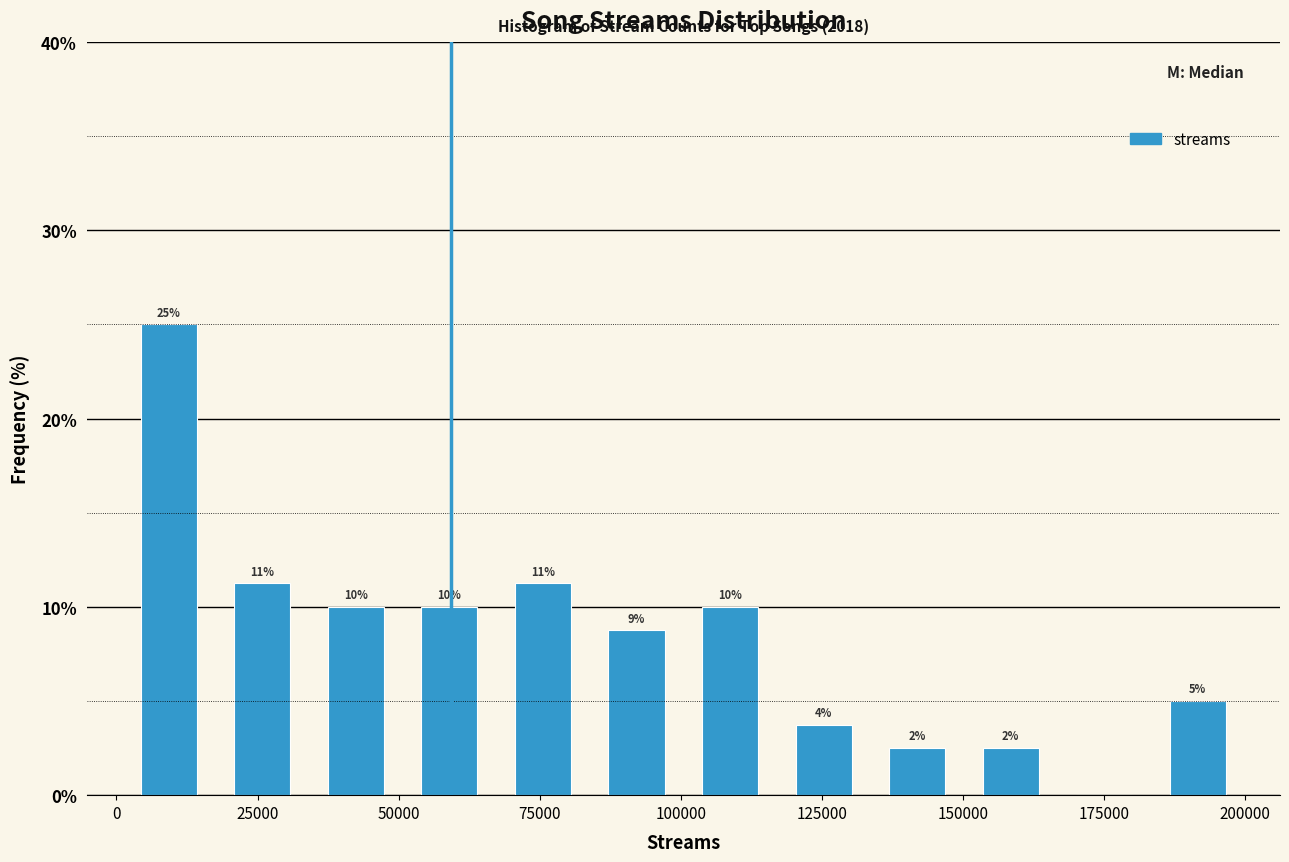

Read against the x-axis, roughly where is the centre of the tallest bar?

10000